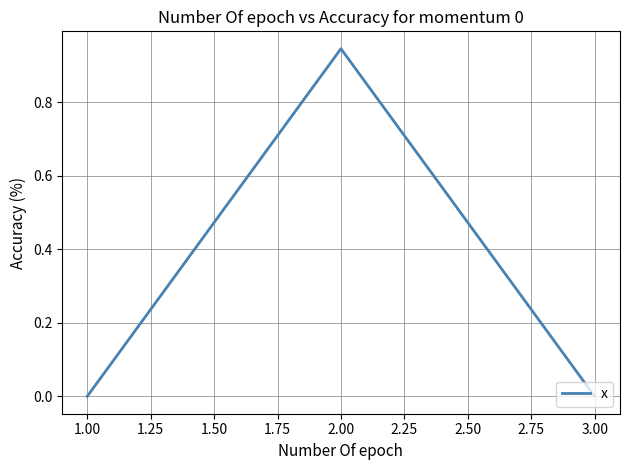

Which has a higher value, 2.00 or 3.00?

2.00